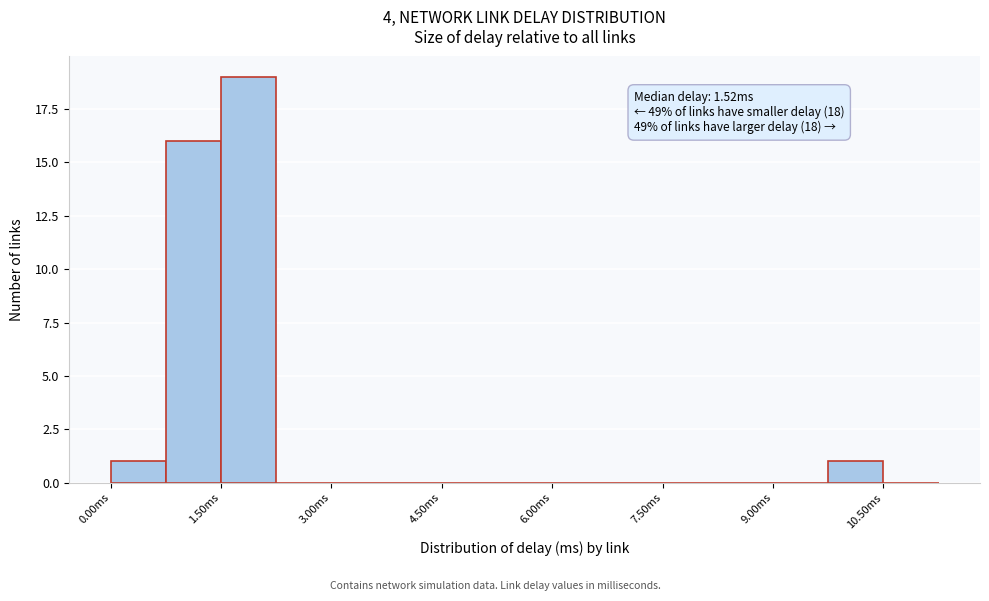

Read against the x-axis, roughly where is the centre of the tallest bar?

1.8